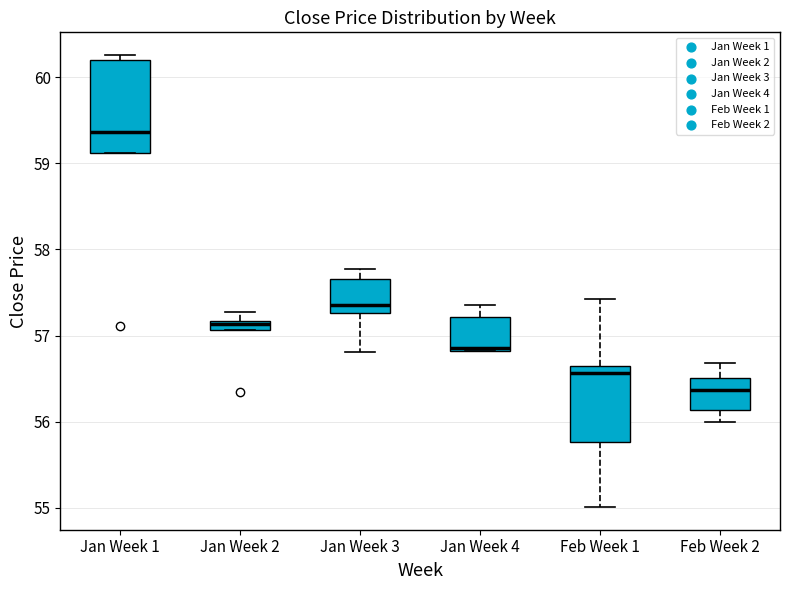

Where is the lower edge of the box for Jan Week 3 on the y-axis? The values are not printed on the chart, so give them approximately, as read against the axis.

57.3